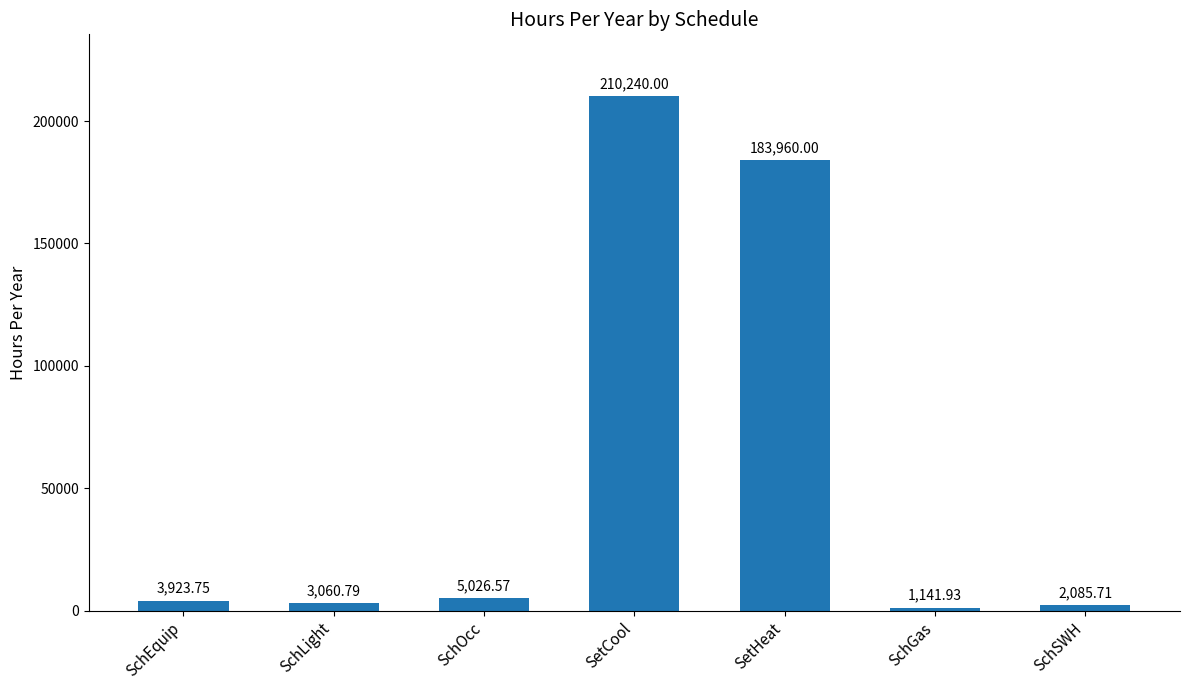

At which label is the value closest to 105690?

SetHeat